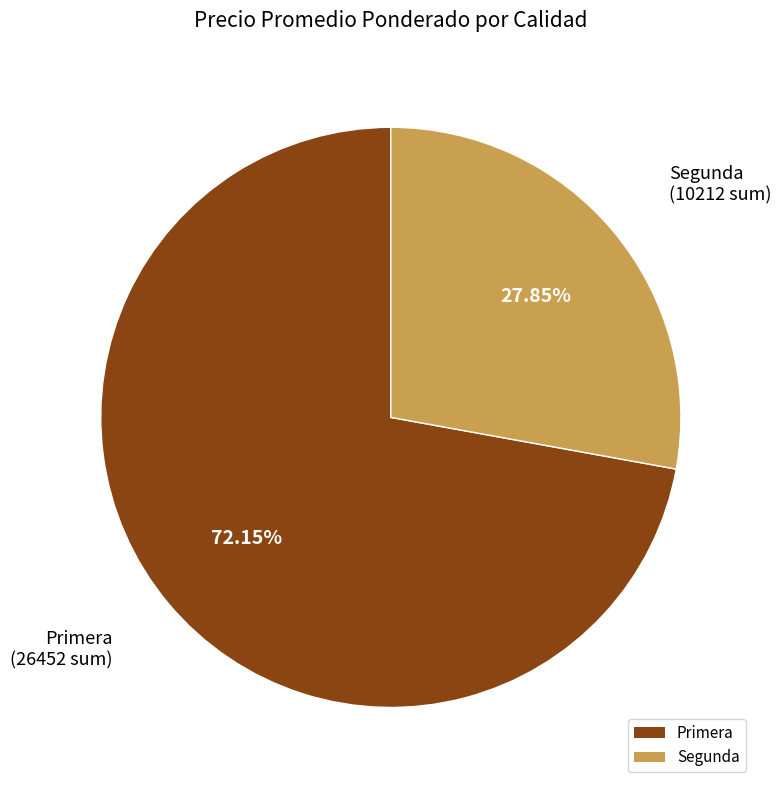

Is the sum of Primera and Segunda greater than half?

Yes